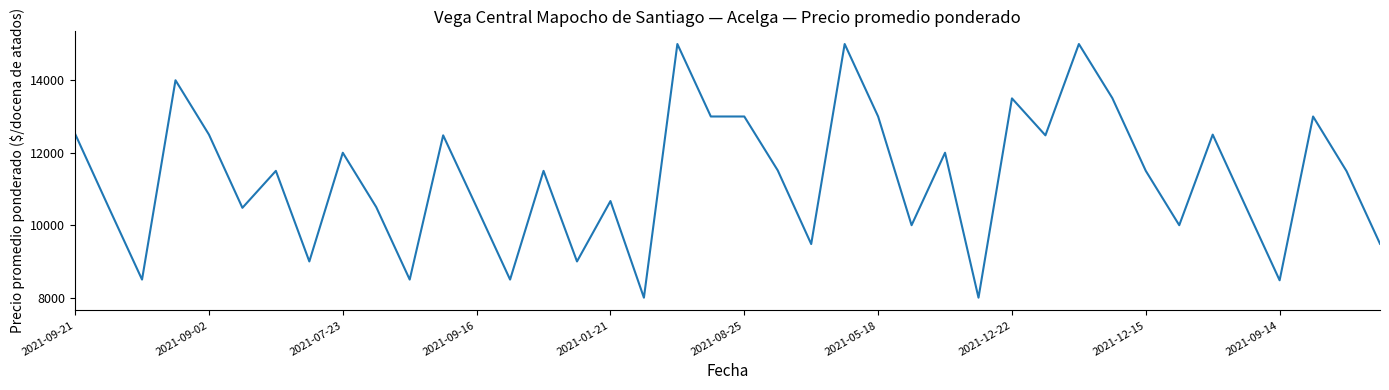

What is the smallest value displayed?

8000